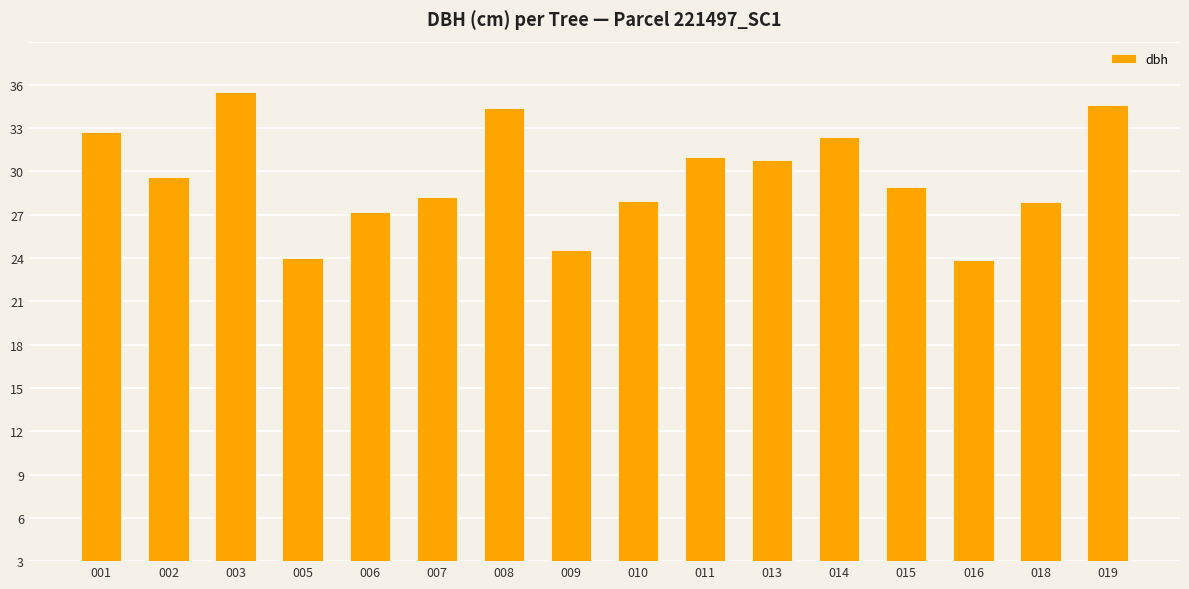

Where does the data first go above 26?

001